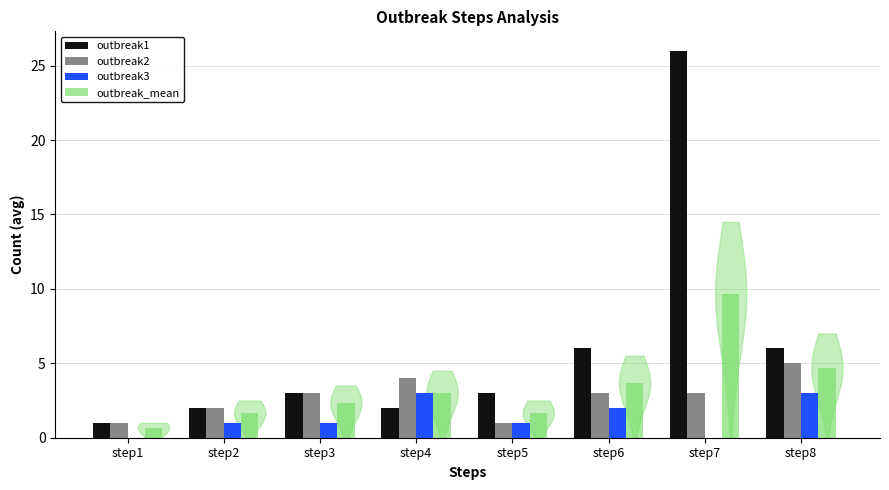

What is the difference between the outbreak1 values at step7 and step2?

24.0